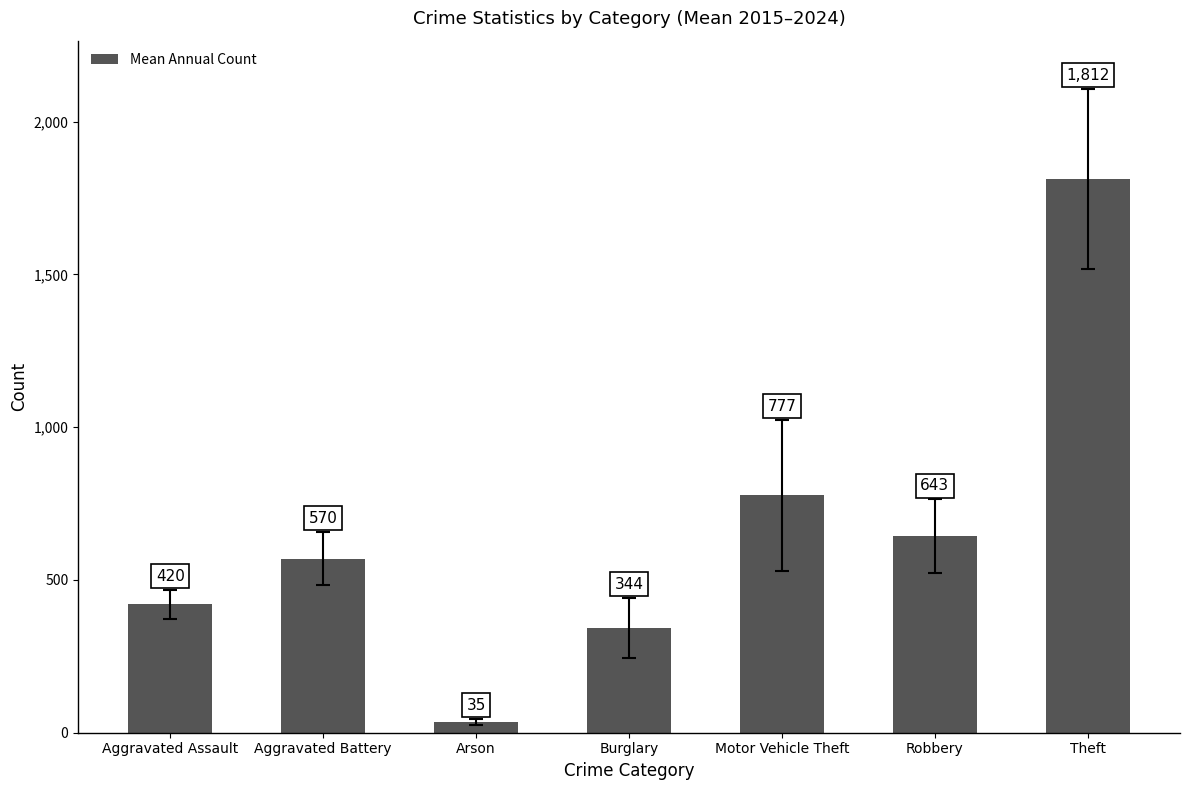

What is the minimum value shown in the chart?

35